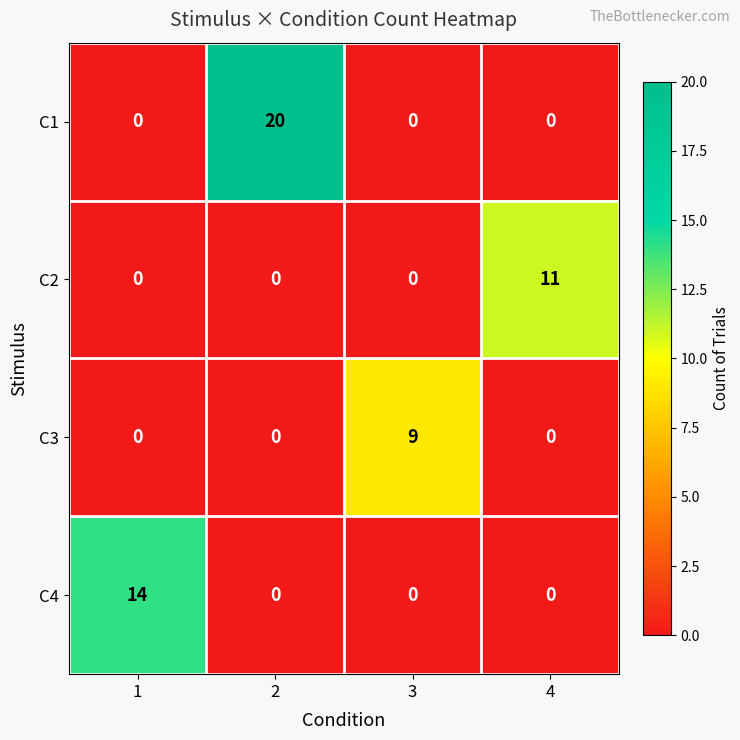

Reading right to left, what are all the values shown in this chart?

C1: 0	0	20	0
C2: 11	0	0	0
C3: 0	9	0	0
C4: 0	0	0	14